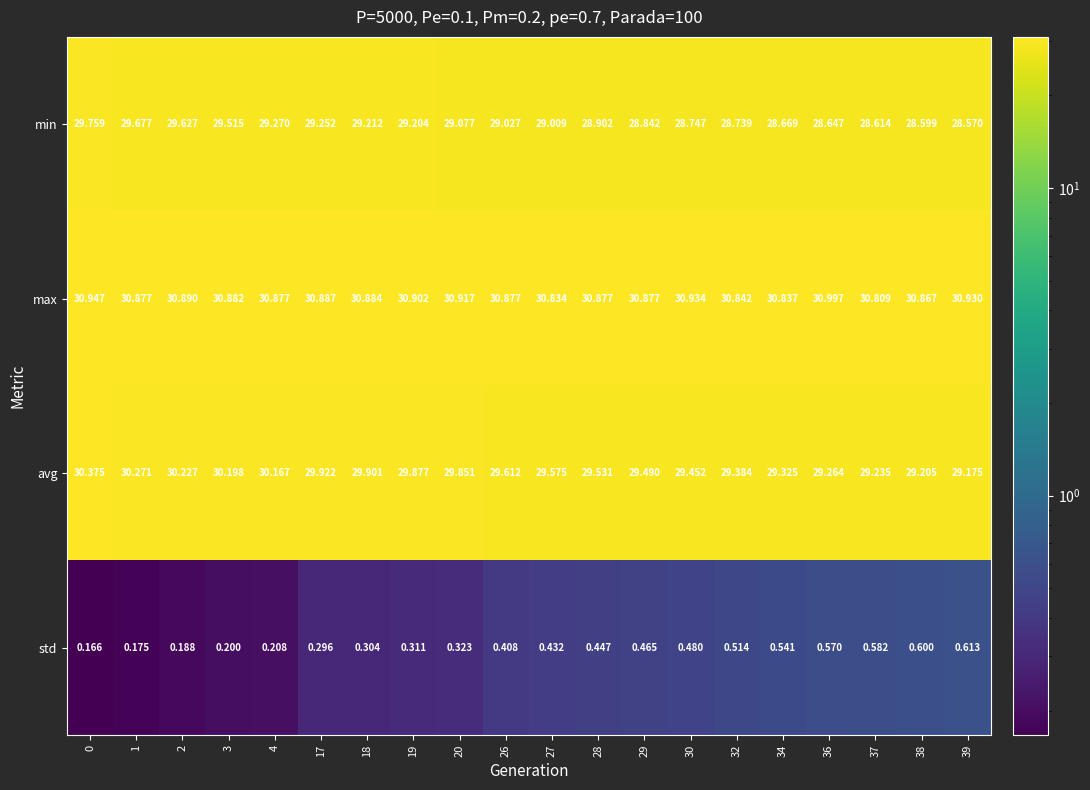

Which series has the largest total across all categories?

max